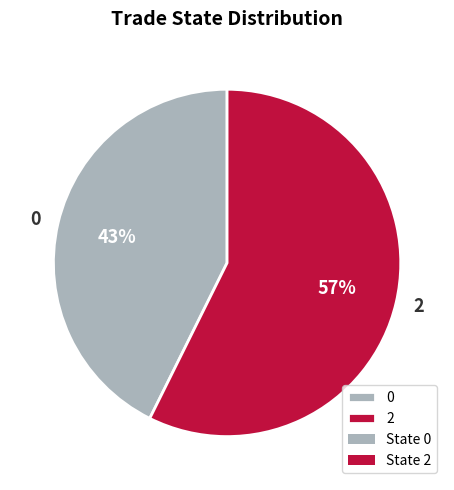

Which slice is the smallest?

0